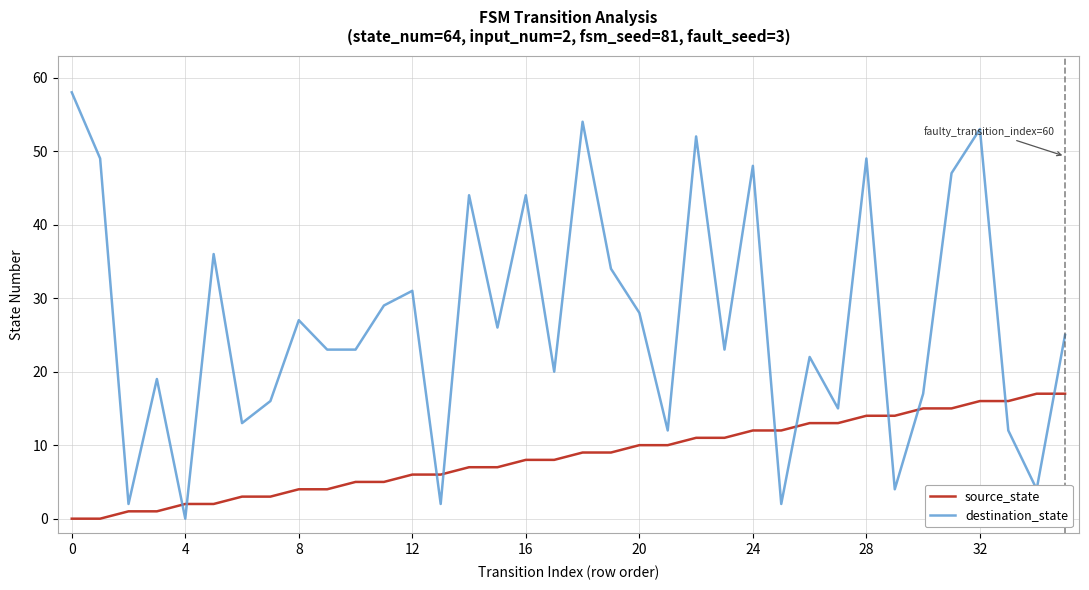

Which series has the largest range (max minus min)?

destination_state